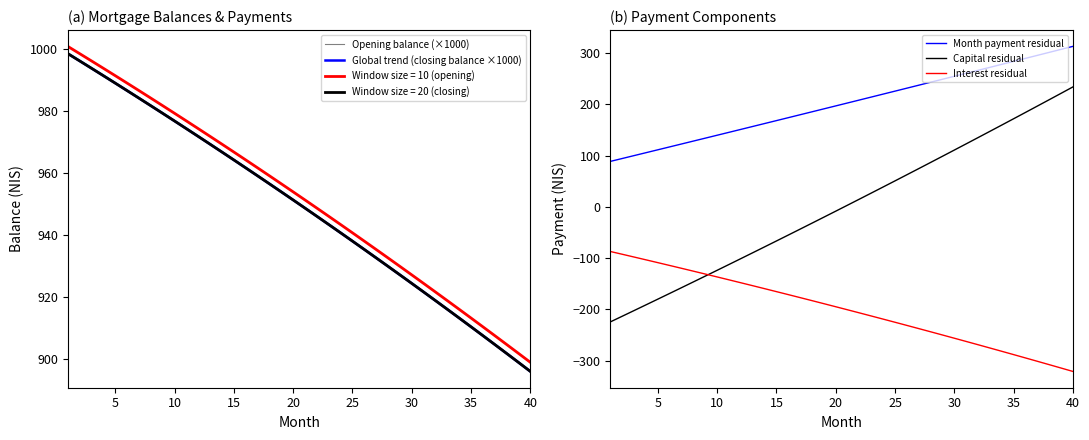

The value of Capital residual at 5 is -56.9. True or false?

False